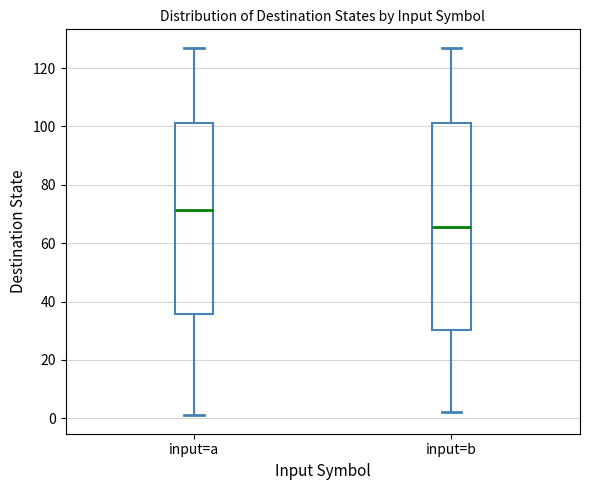

Where does the median line of the box for input=a sit on the y-axis? The values are not printed on the chart, so give them approximately, as read against the axis.

72